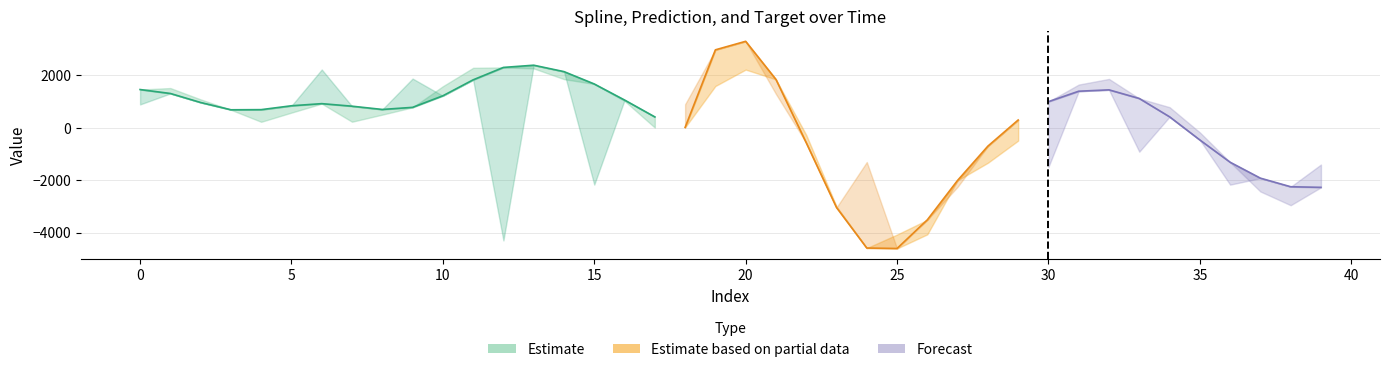

At which category does target reach its first local peak?

1